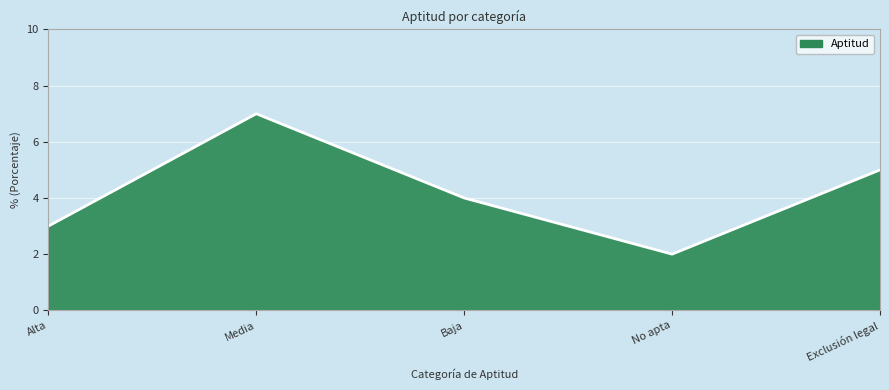

Count the values in the range 3 to 5.

3